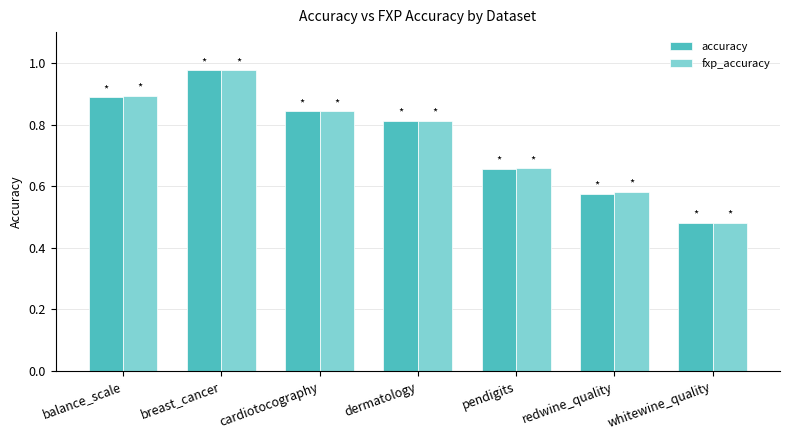

Is it true that accuracy equals 1.4 at balance_scale?

False